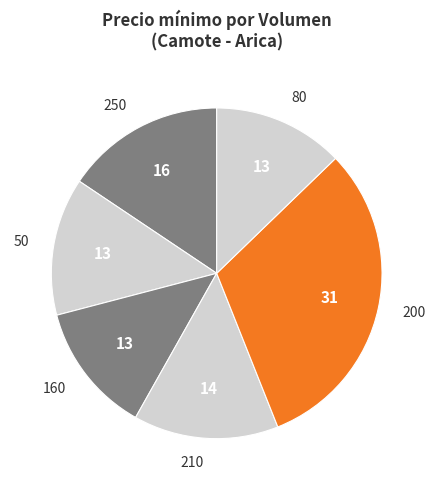

Is 200 the majority of the pie?

No